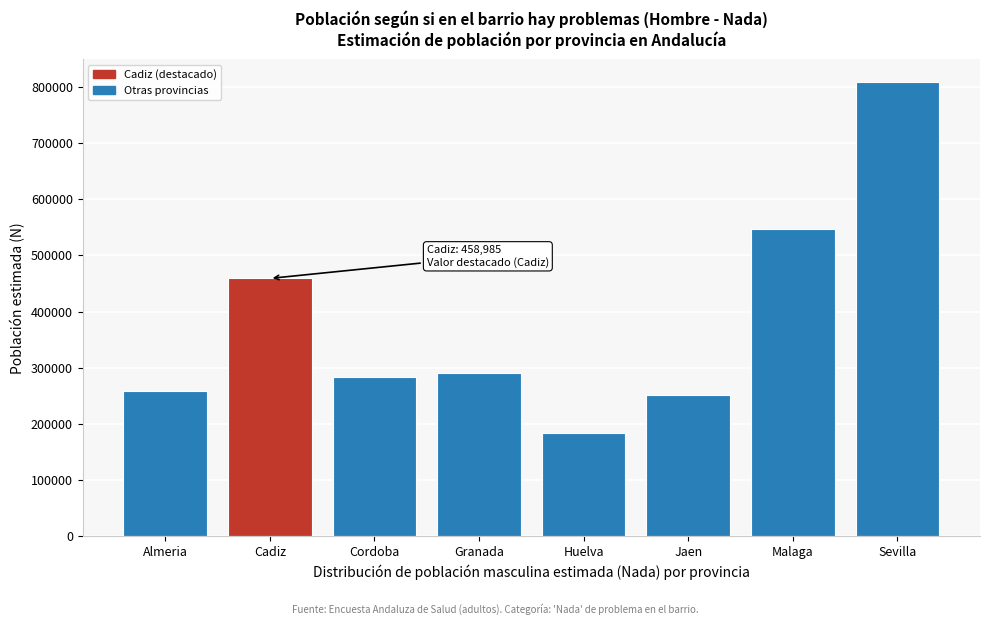

Reading right to left, list all the values displayed in this chart.

808784	547761	251636	184275	290389	282590	458985	257558